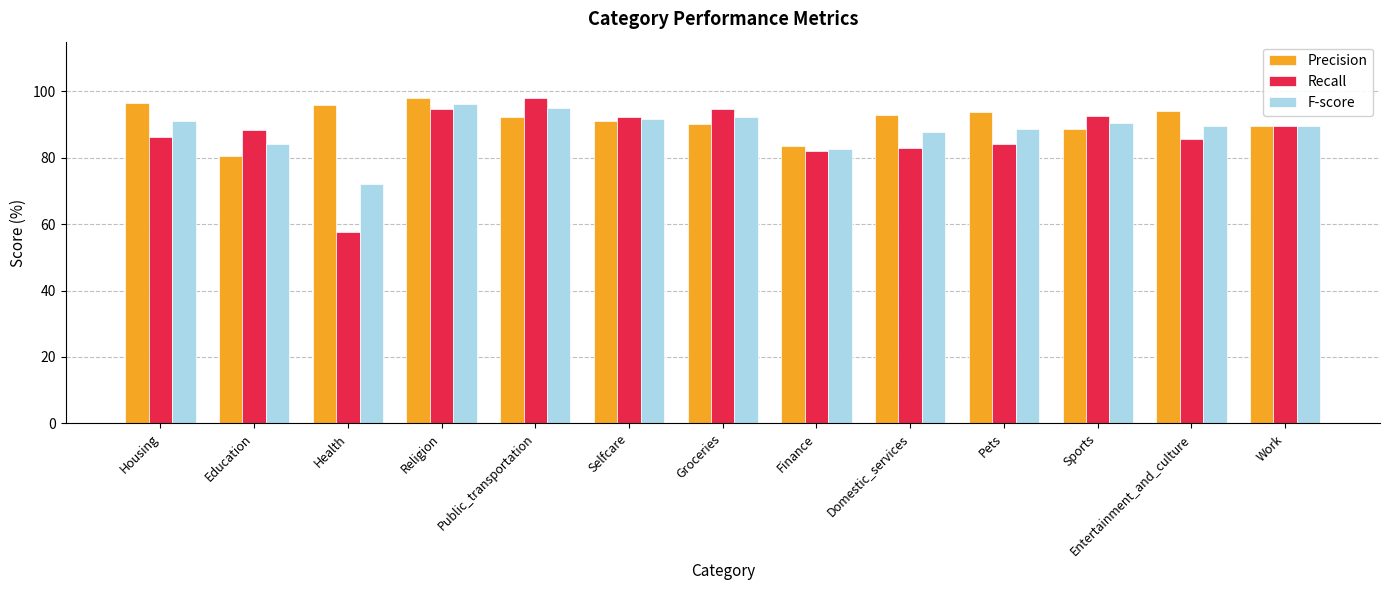

At which category is the sum across all series the highest?

Religion